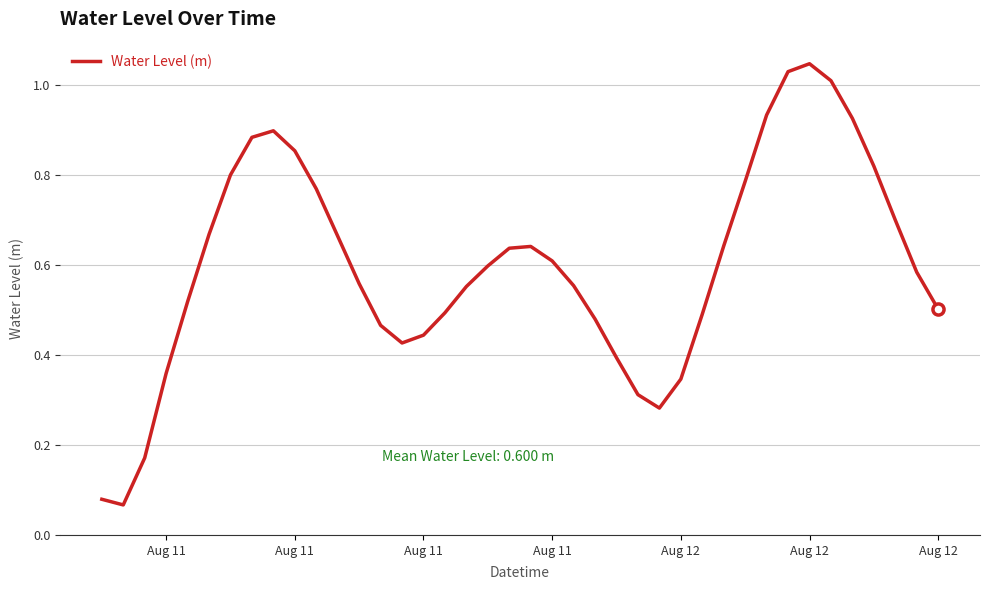

How many interior local peaks (higher than both neighbors) does the data have?

3